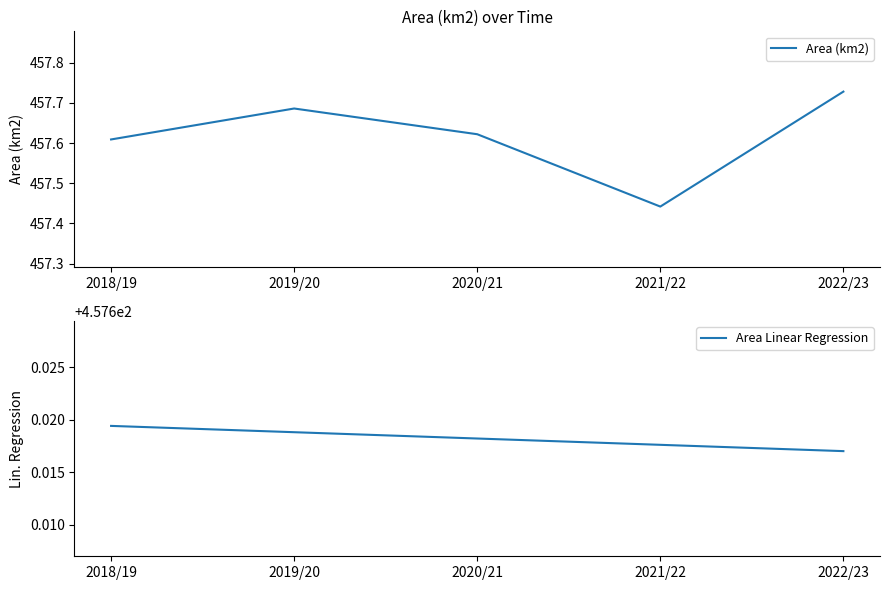

Count the number of categories in the chart.

5